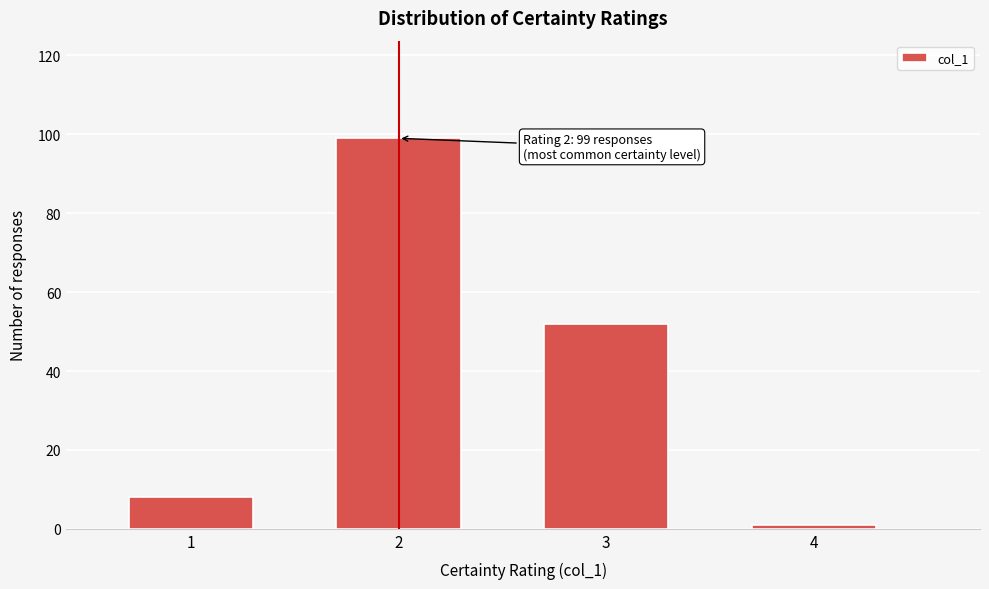

Reading right to left, transcribe all the data shown in this chart.

1	52	99	8